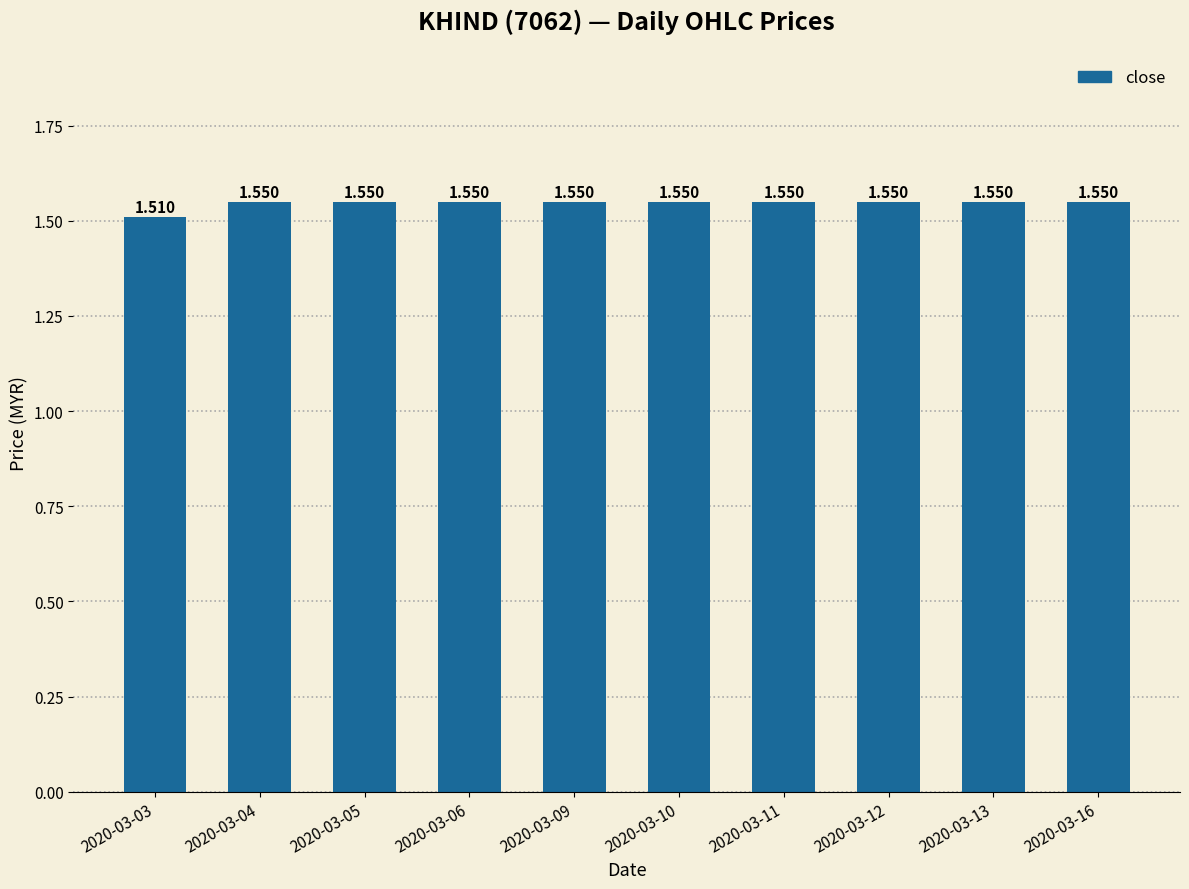

Read the value at 2020-03-12.

1.6